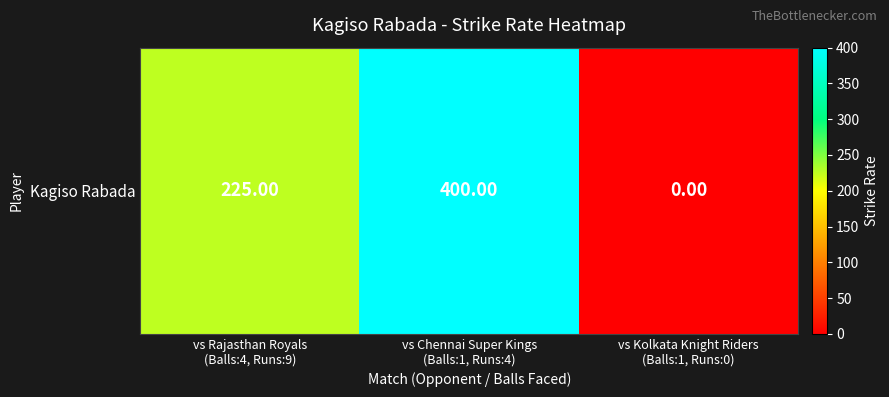

What is the difference between the maximum and minimum values?

400